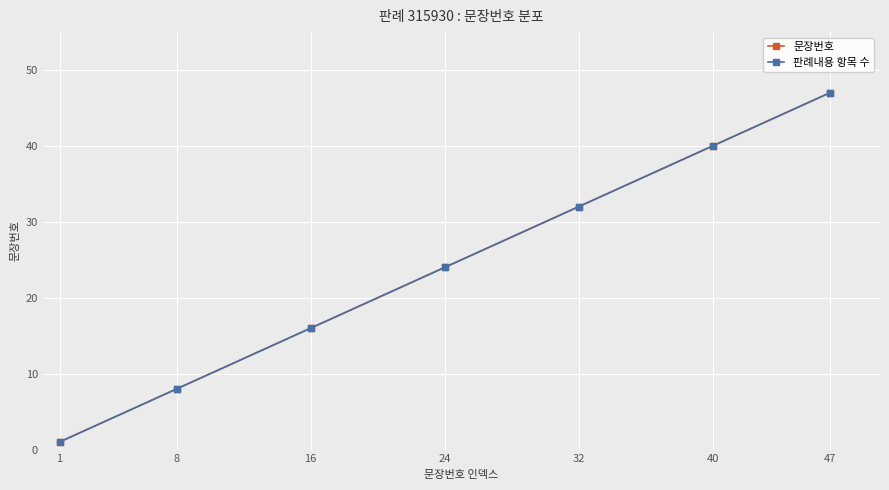

Is this an area chart (filled region under the line)?

No